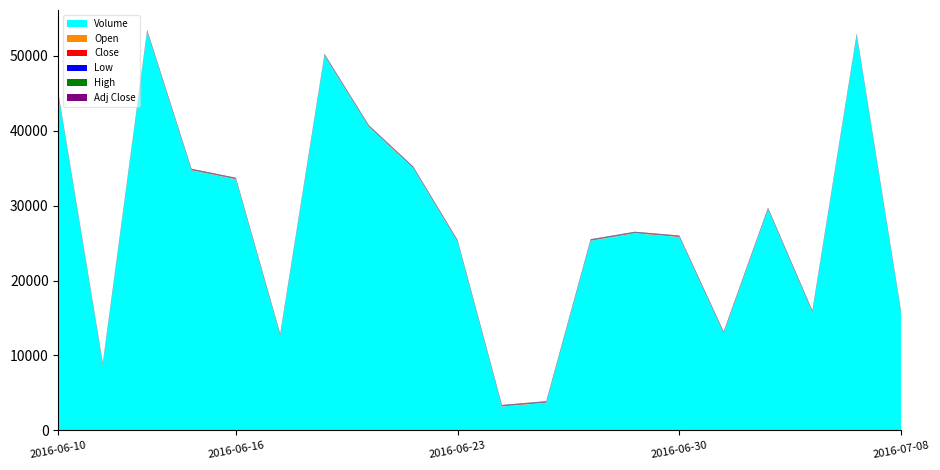

Reading right to left, what are all the values shown in this chart?

Volume: 15700.0	52700.0	15800.0	29500.0	13000.0	25800.0	26300.0	25300.0	3700.0	3200.0	25200.0	35000.0	40500.0	50000.0	12700.0	33500.0	34700.0	53200.0	8800.0	44700.0
Open: 39.6	40.0	41.2	40.3	40.1	40.6	40.9	41.7	41.9	41.0	40.1	40.5	40.5	40.9	40.9	41.1	40.6	40.6	41.2	40.2
High: 39.6	40.2	41.2	40.3	40.1	40.6	40.9	41.7	42.2	41.4	40.2	40.5	40.5	40.9	40.9	41.1	40.7	40.9	41.2	40.4
Low: 39.5	39.9	40.0	40.3	40.0	40.2	40.7	41.4	41.8	40.8	39.9	40.4	40.3	40.2	40.8	40.9	40.5	40.6	40.3	40.1
Close: 39.5	40.1	40.0	40.3	40.0	40.2	40.7	41.4	42.2	41.3	39.9	40.4	40.3	40.5	40.8	40.9	40.7	40.7	40.6	40.3
Adj Close: 38.1	38.7	38.7	39.0	38.6	38.8	39.3	39.9	40.7	39.9	38.5	39.0	38.9	39.1	39.4	39.5	39.3	39.3	39.2	38.9